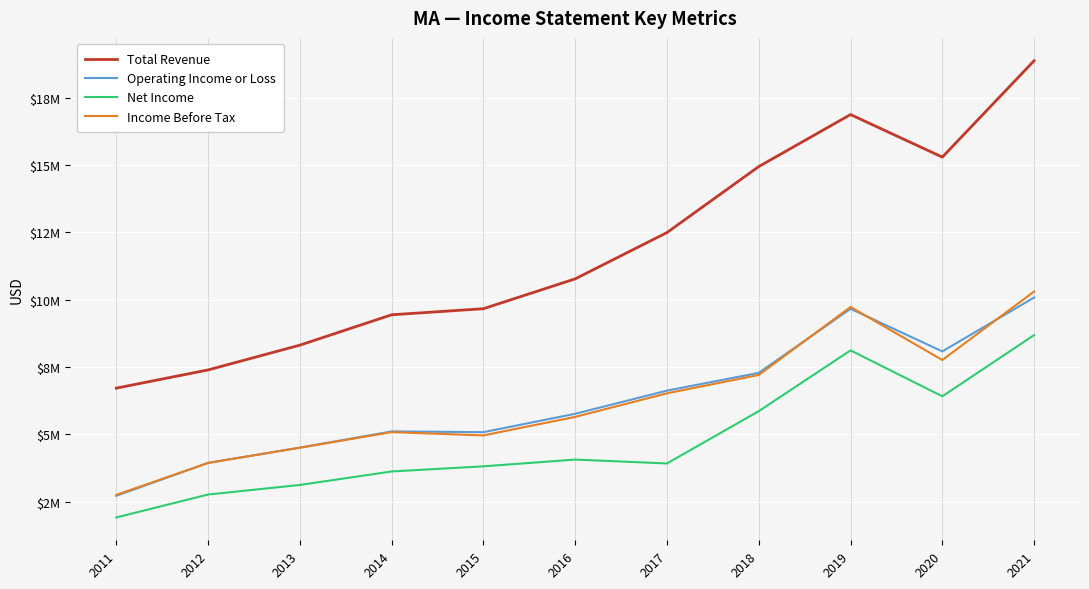

At which category is the sum across all series the highest?

2021